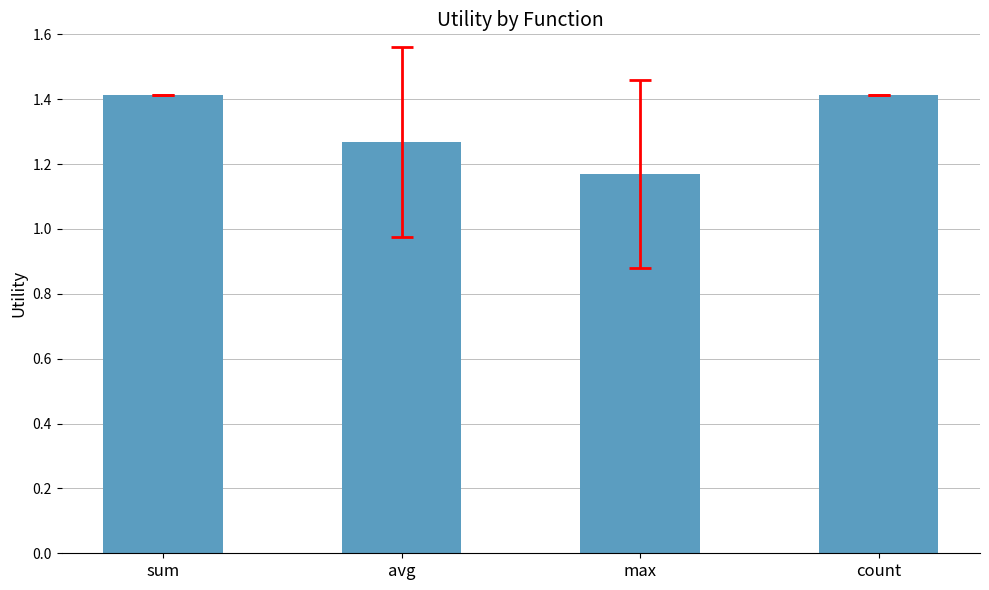

What is the change in value from max to count?

+0.2